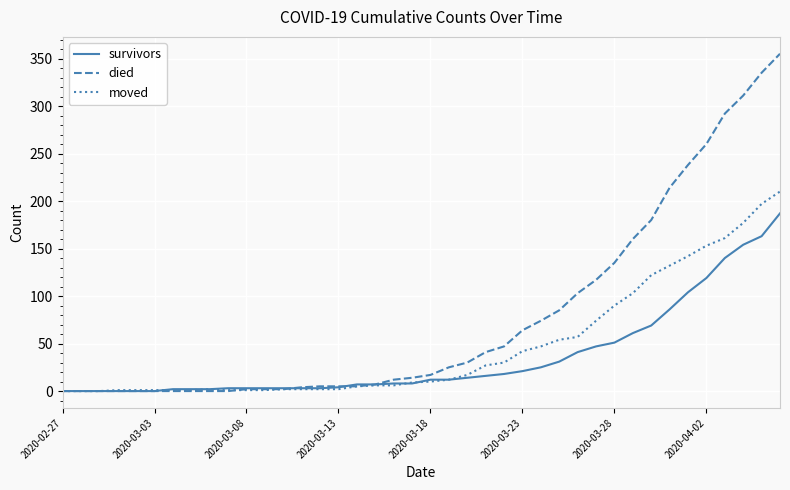

Which series has the widest spread of values?

died